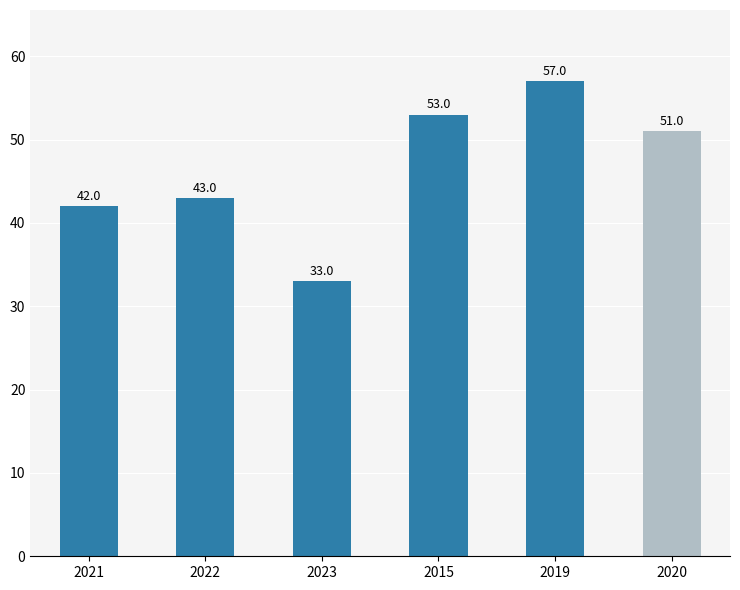

At which category does the chart reach its peak across all series?

2019